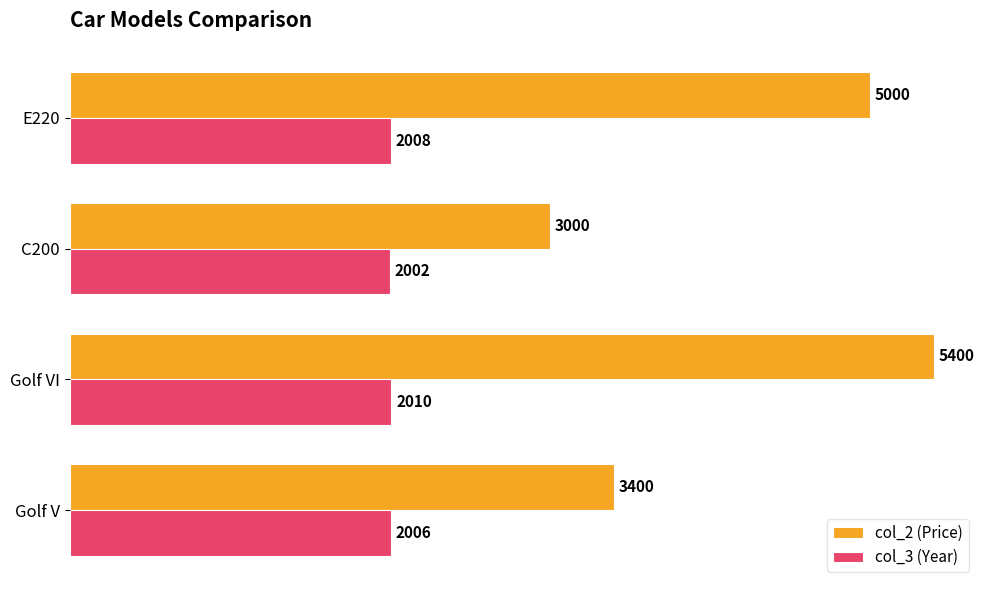

True or false: col_3 (Year) has a value of 590 at E220.

False